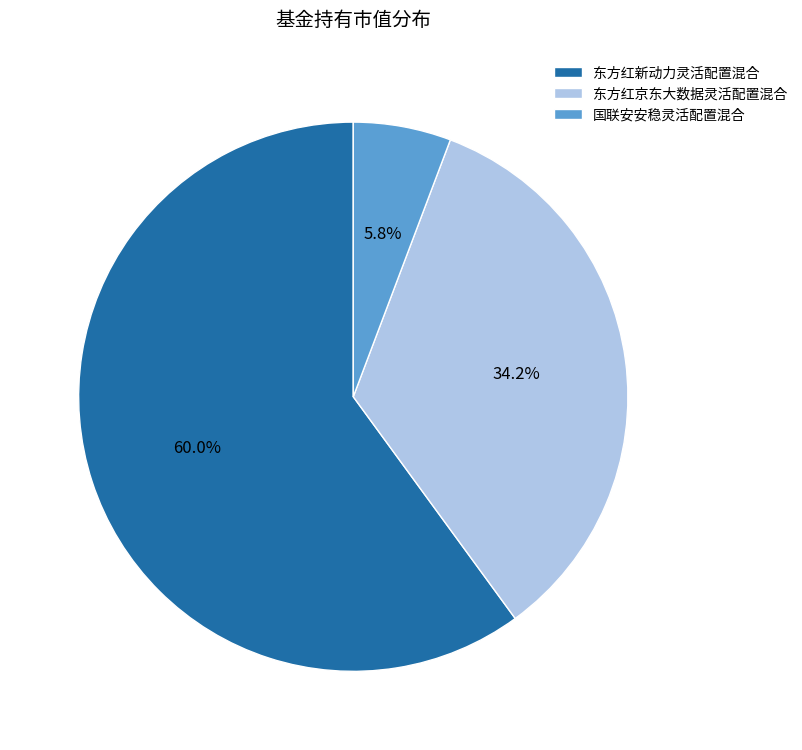

Is there a majority slice in this chart?

Yes